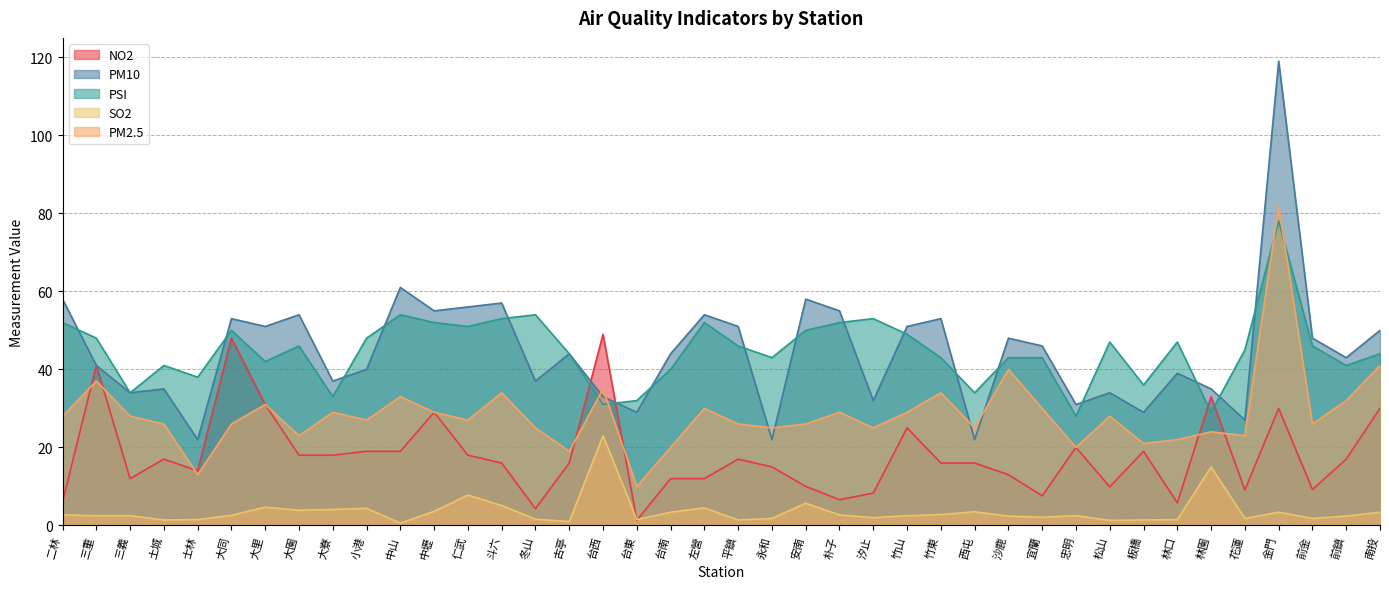

Reading left to right, transcribe all the data shown in this chart.

NO2: 6.0	41.0	12.0	17.0	14.0	48.0	31.0	18.0	18.0	19.0	19.0	29.0	18.0	16.0	4.3	16.0	49.0	1.3	12.0	12.0	17.0	15.0	10.0	6.6	8.3	25.0	16.0	16.0	13.0	7.6	20.0	9.9	19.0	5.8	33.0	9.1	30.0	9.2	17.0	30.0
PM10: 58.0	41.0	34.0	35.0	22.0	53.0	51.0	54.0	37.0	40.0	61.0	55.0	56.0	57.0	37.0	44.0	33.0	29.0	44.0	54.0	51.0	22.0	58.0	55.0	32.0	51.0	53.0	22.0	48.0	46.0	31.0	34.0	29.0	39.0	35.0	27.0	119.0	48.0	43.0	50.0
PSI: 52.0	48.0	34.0	41.0	38.0	50.0	42.0	46.0	33.0	48.0	54.0	52.0	51.0	53.0	54.0	44.0	31.0	32.0	40.0	52.0	46.0	43.0	50.0	52.0	53.0	49.0	43.0	34.0	43.0	43.0	28.0	47.0	36.0	47.0	29.0	45.0	78.0	46.0	41.0	44.0
SO2: 2.7	2.5	2.5	1.4	1.5	2.6	4.7	3.9	4.1	4.4	0.6	3.6	7.8	5.1	1.6	1.0	23.0	1.5	3.4	4.5	1.4	1.8	5.7	2.7	2.0	2.5	2.8	3.5	2.4	2.1	2.5	1.3	1.4	1.5	15.0	1.8	3.4	1.8	2.4	3.4
PM2.5: 28.0	37.0	28.0	26.0	13.0	26.0	31.0	23.0	29.0	27.0	33.0	29.0	27.0	34.0	25.0	19.0	35.0	10.0	20.0	30.0	26.0	25.0	26.0	29.0	25.0	29.0	34.0	25.0	40.0	30.0	20.0	28.0	21.0	22.0	24.0	23.0	82.0	26.0	32.0	41.0